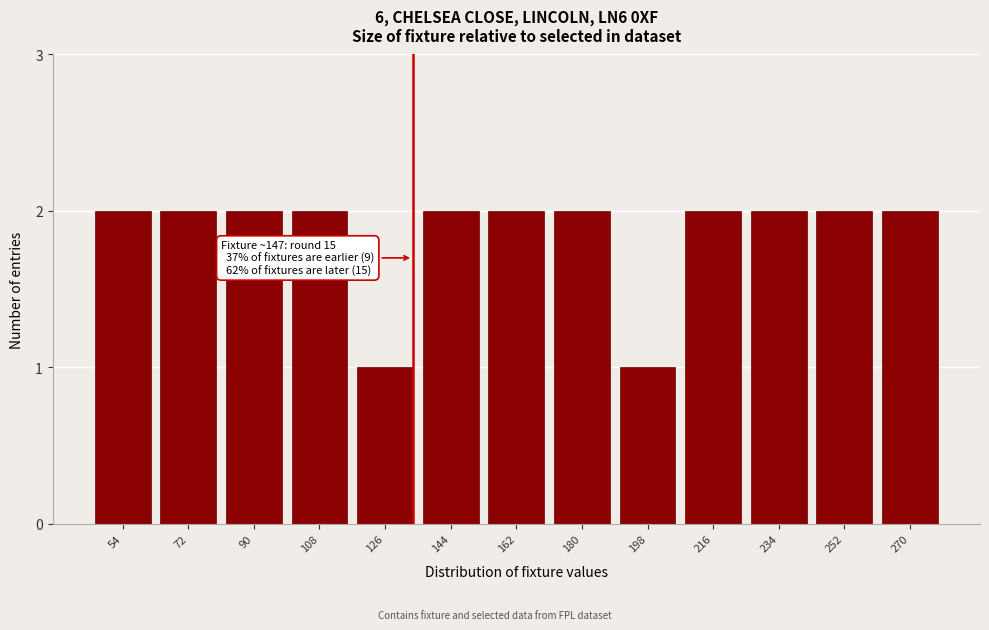

Reading left to right, extract all data points from this chart.

2	2	2	2	1	2	2	2	1	2	2	2	2